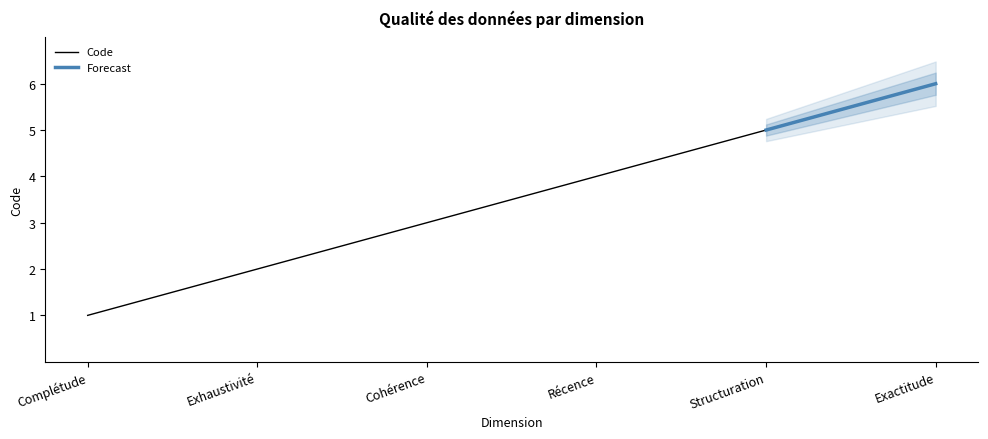

What is the approximate value at Complétude?

1